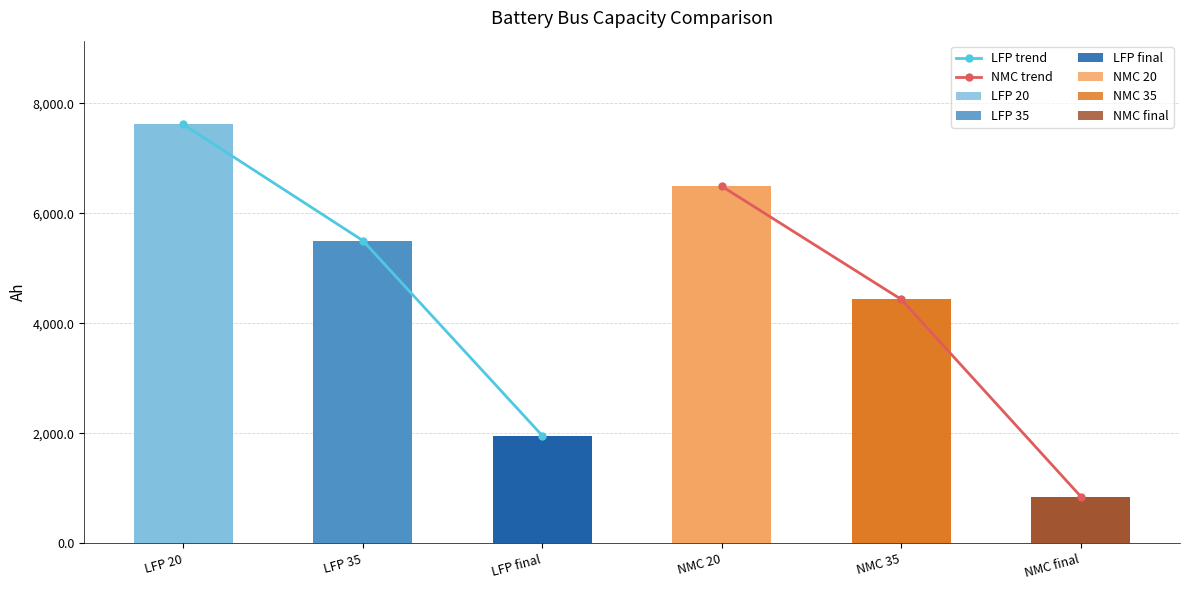

Which category has the lowest value in the LFP trend series?

LFP final